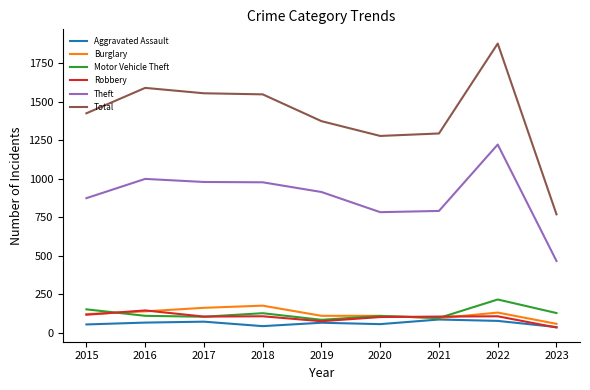

True or false: Theft and Motor Vehicle Theft cross at least once.

False